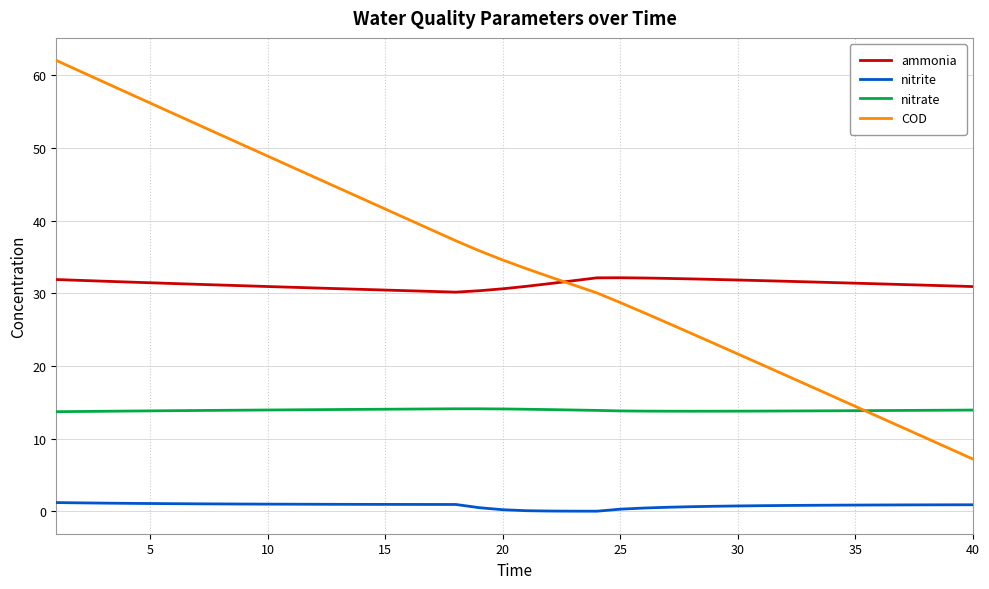

Count the number of categories in the chart.

40